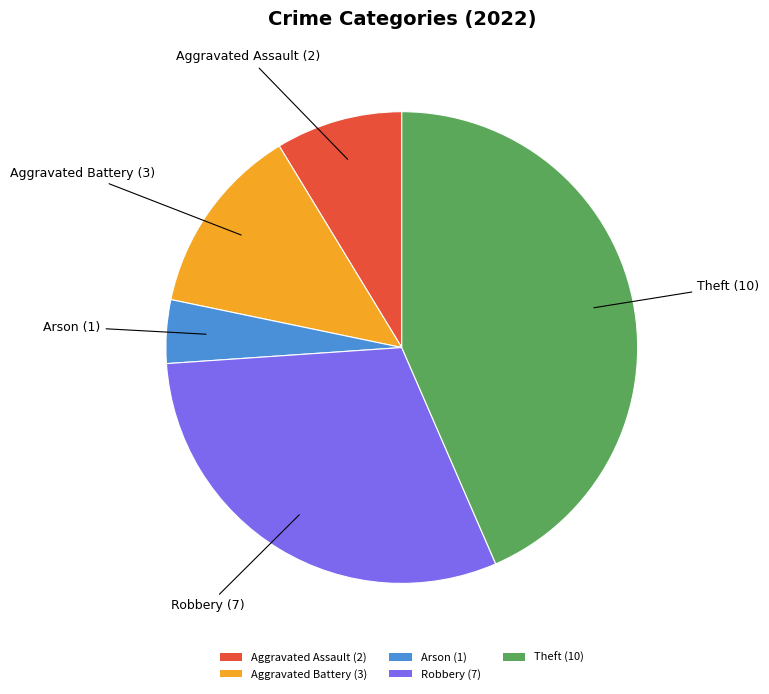

What is the largest slice in the pie chart?

Theft